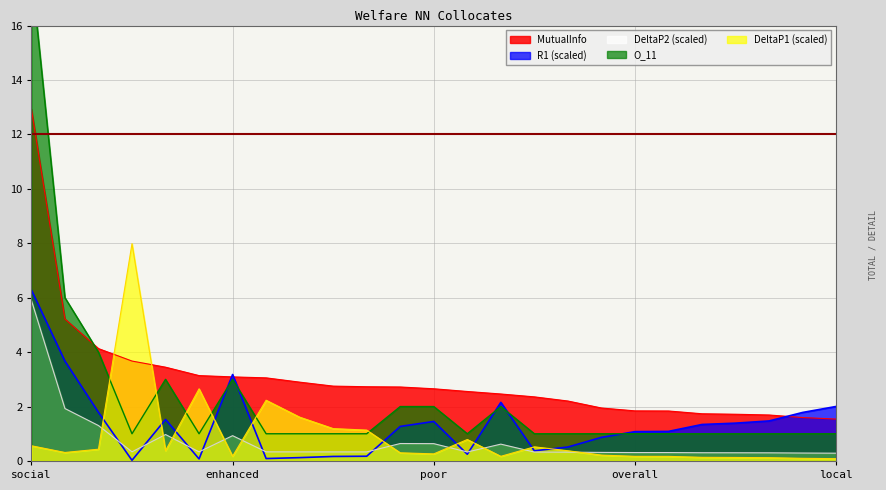

At which category is the sum across all series the highest?

social